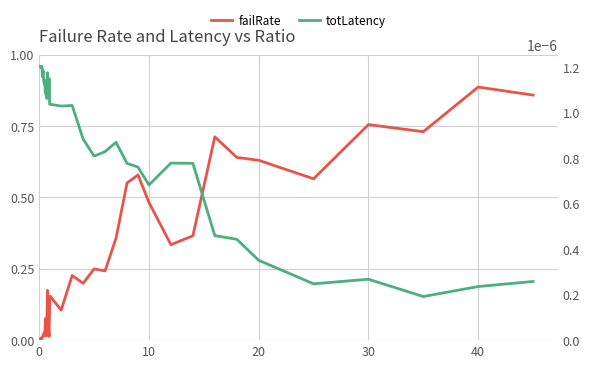

Does the chart display data point markers on the line(s)?

No